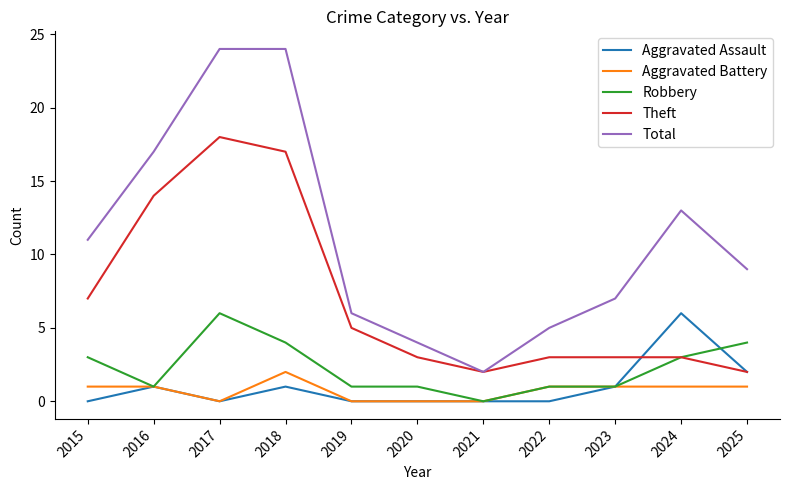

Read the Total value at 2017, to the nearest 10.

20